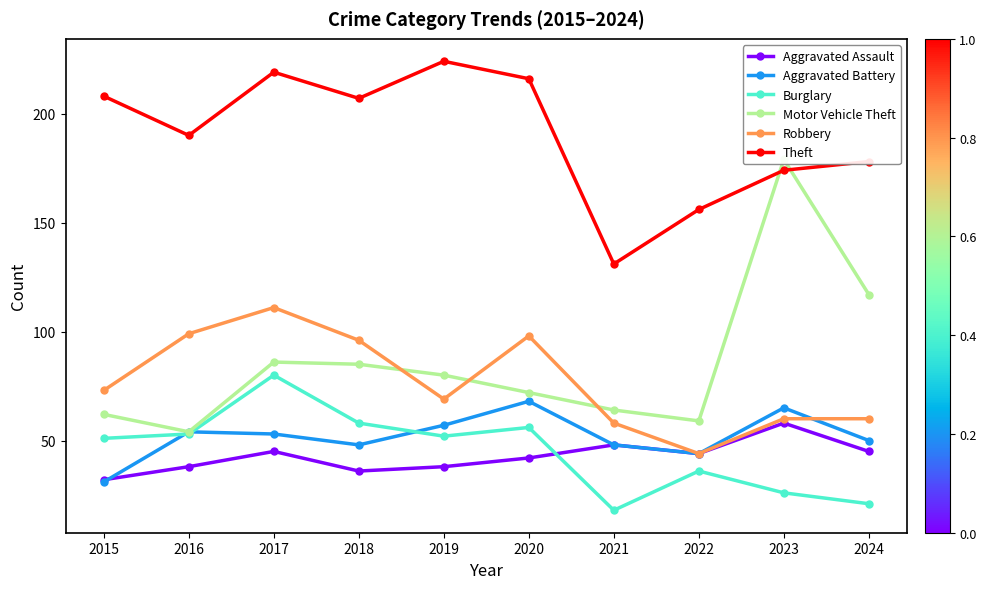

How many categories are shown in the chart?

10